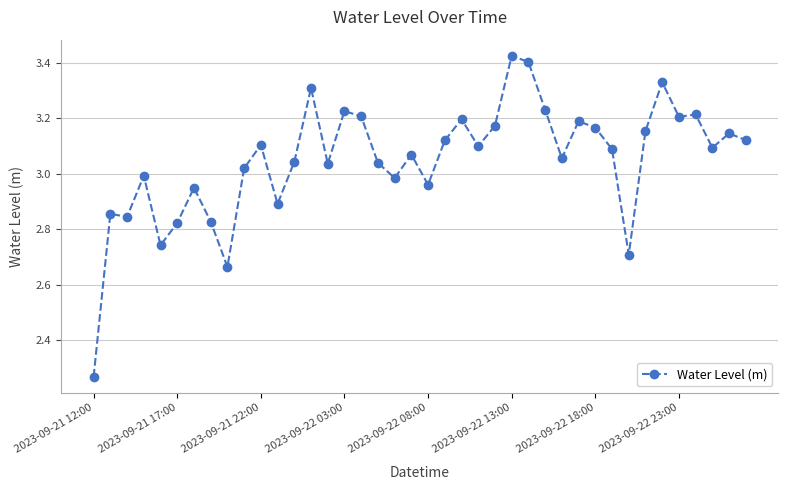

What is the sum of all values?

122.0